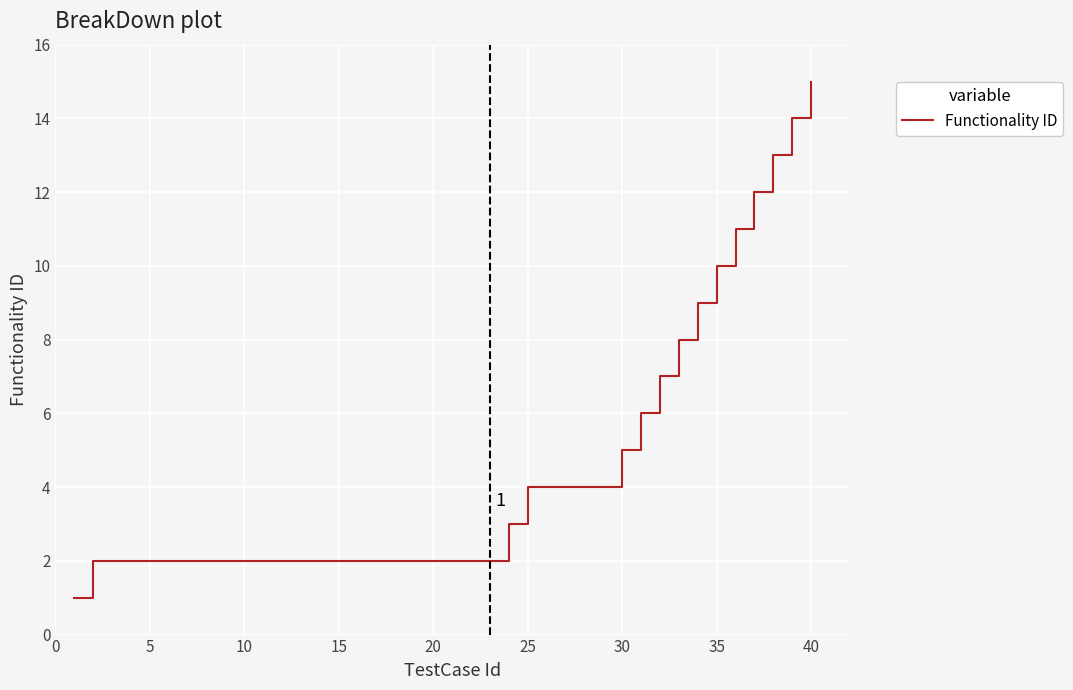

What is the difference between the maximum and minimum values?

14